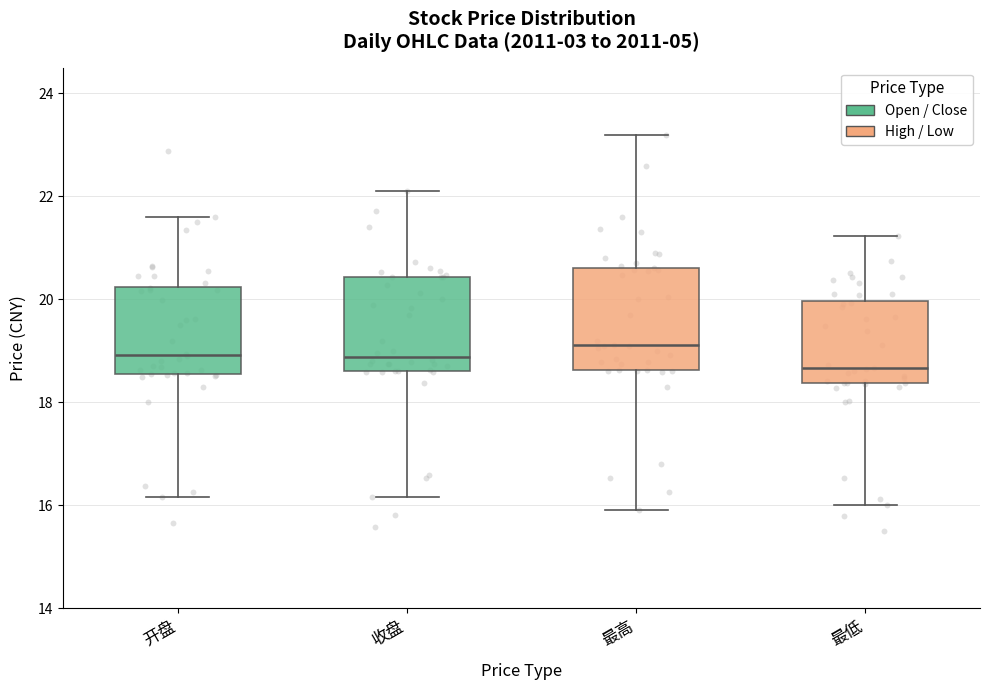

Where does the upper whisker of the box for 最高 end on the y-axis? The values are not printed on the chart, so give them approximately, as read against the axis.

23.2